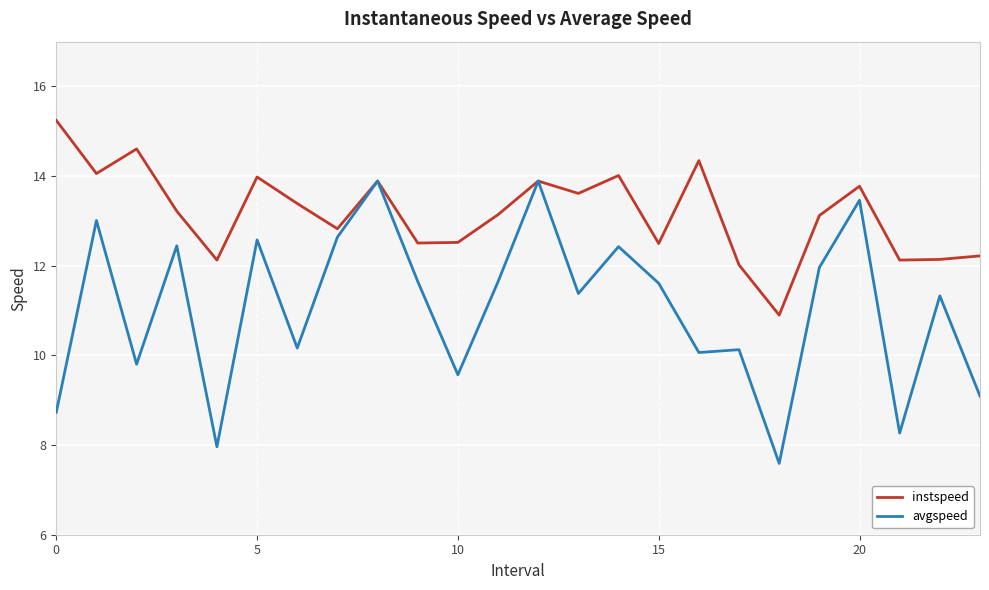

Does the chart display data point markers on the line(s)?

No